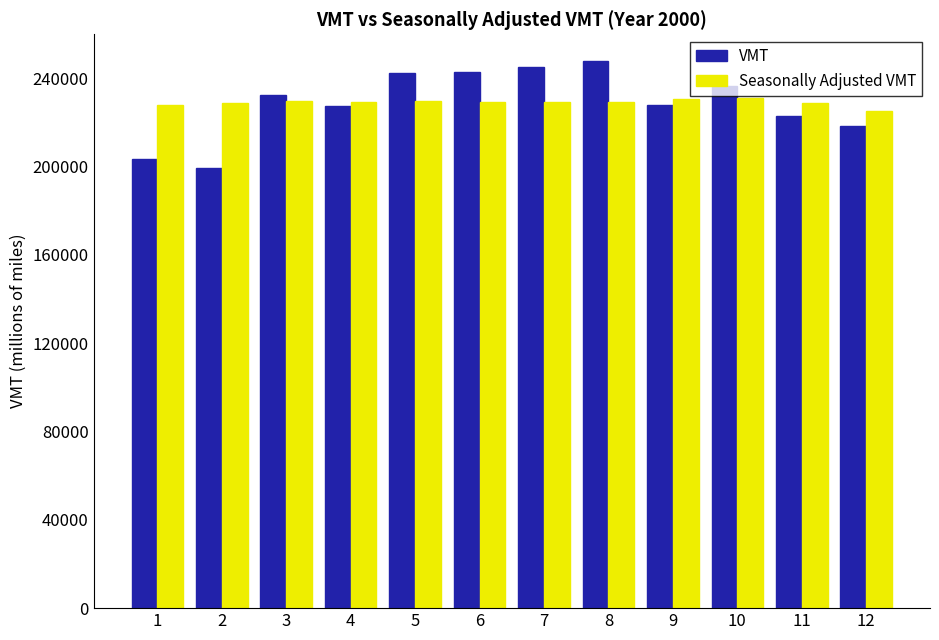

At 12, list the series in order from smallest to largest.

VMT, Seasonally Adjusted VMT